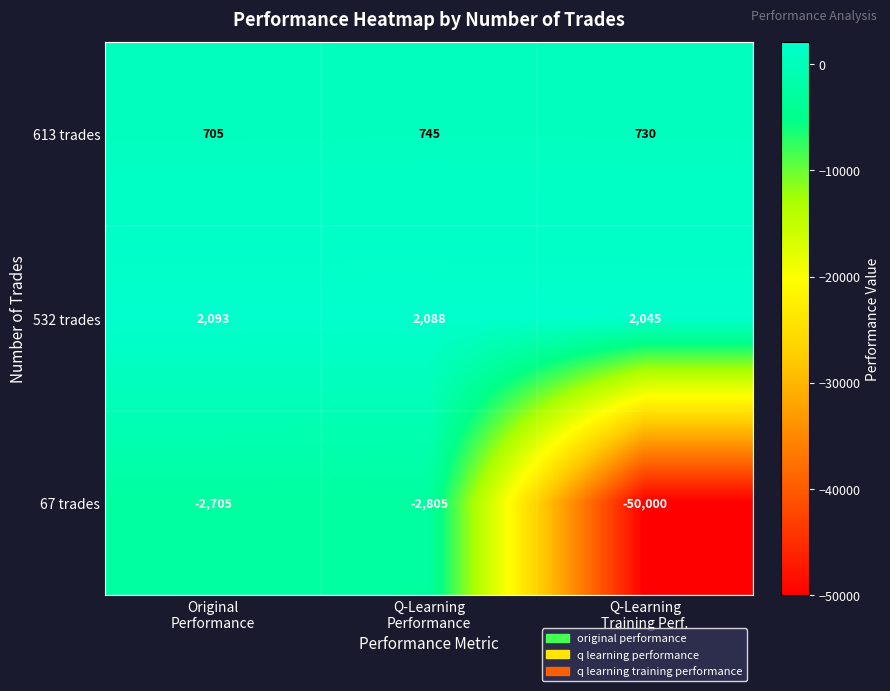

What is the spread (max minus min) of values at Q-Learning
Performance?

4893